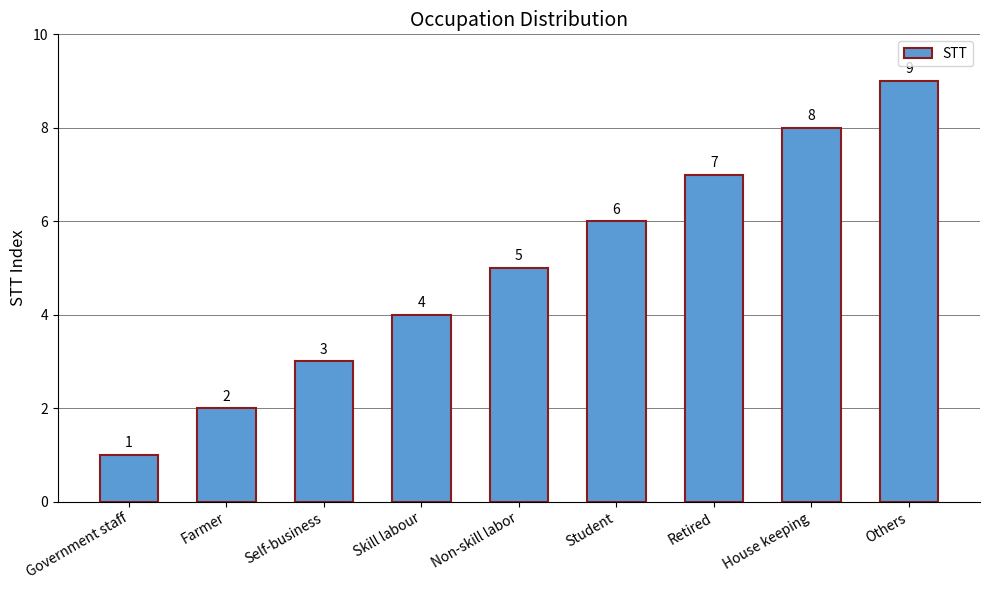

Rank the categories by value from highest to lowest.

Others, House keeping, Retired, Student, Non-skill labor, Skill labour, Self-business, Farmer, Government staff